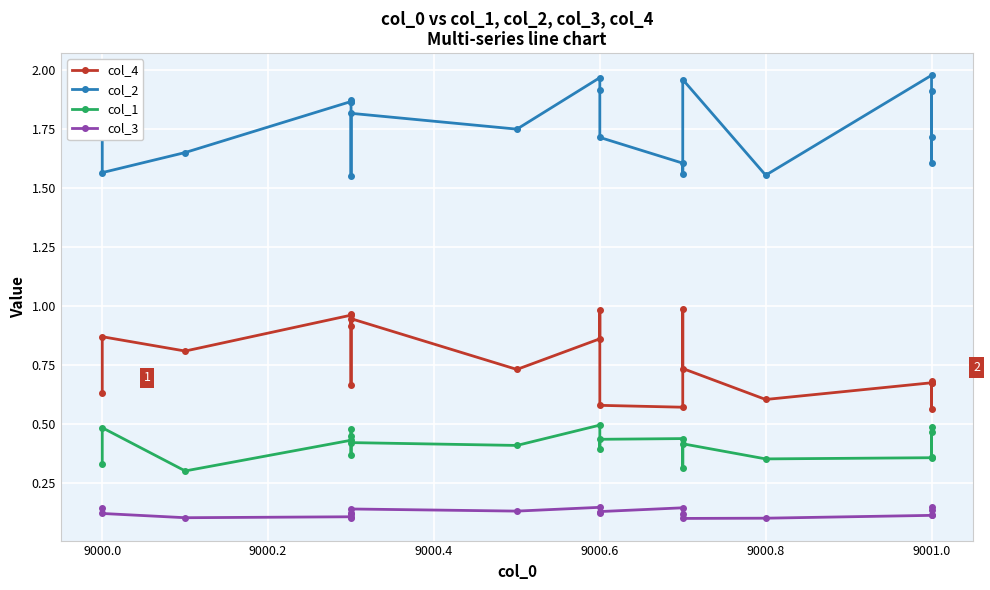

True or false: col_3 and col_2 intersect in this chart.

False